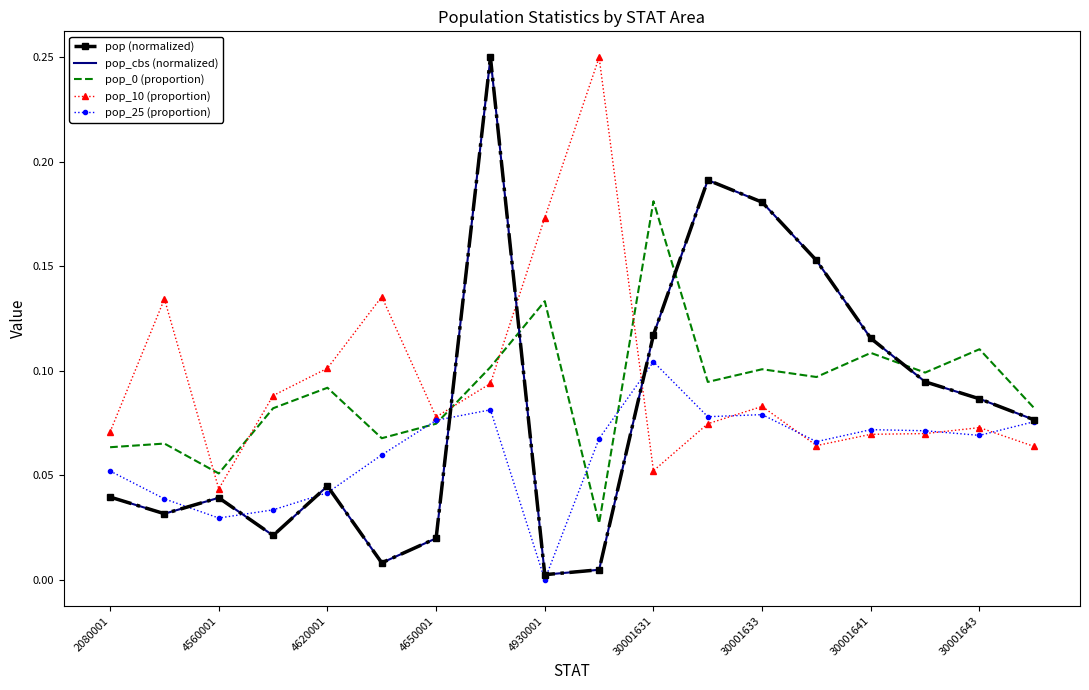

How many times do pop_25 (proportion) and pop_cbs (normalized) cross each other?

7